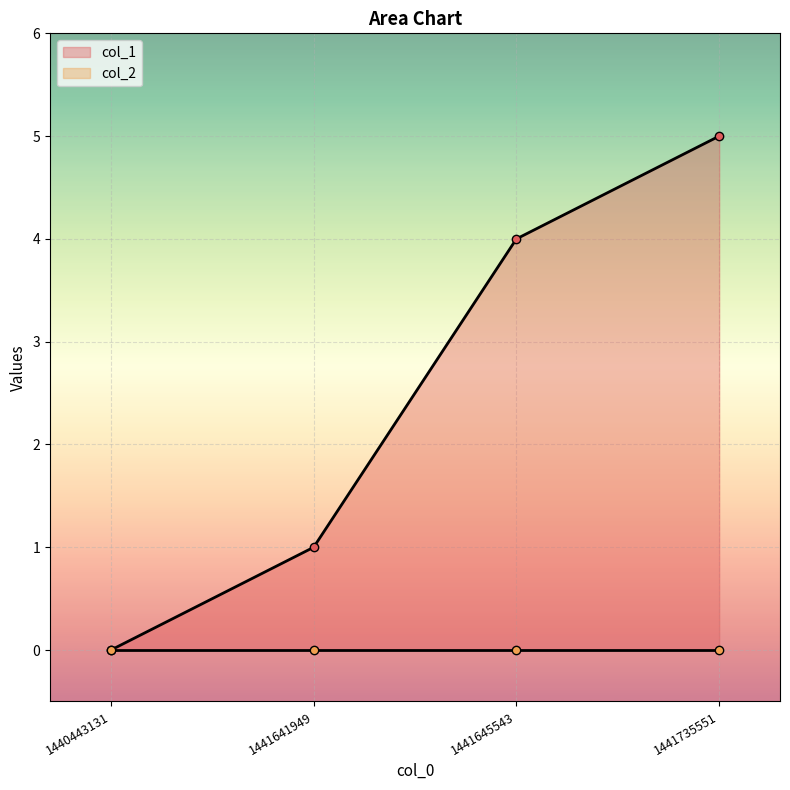

Rank the categories by value from highest to lowest.

1441735551, 1441645543, 1441641949, 1440443131